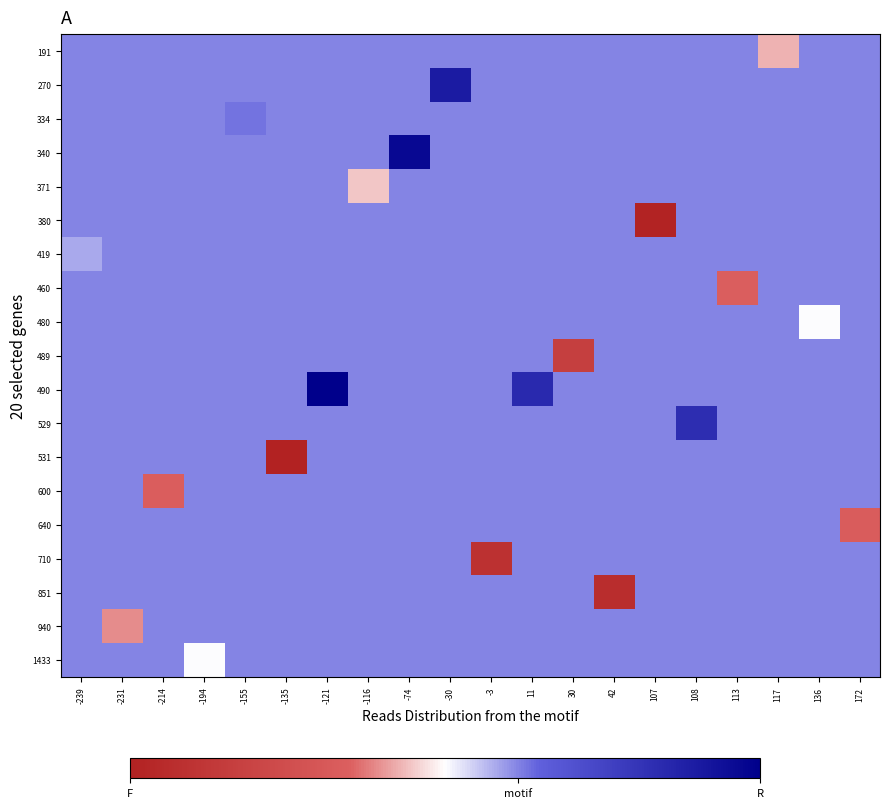

What is the total value across all series at -121?

165